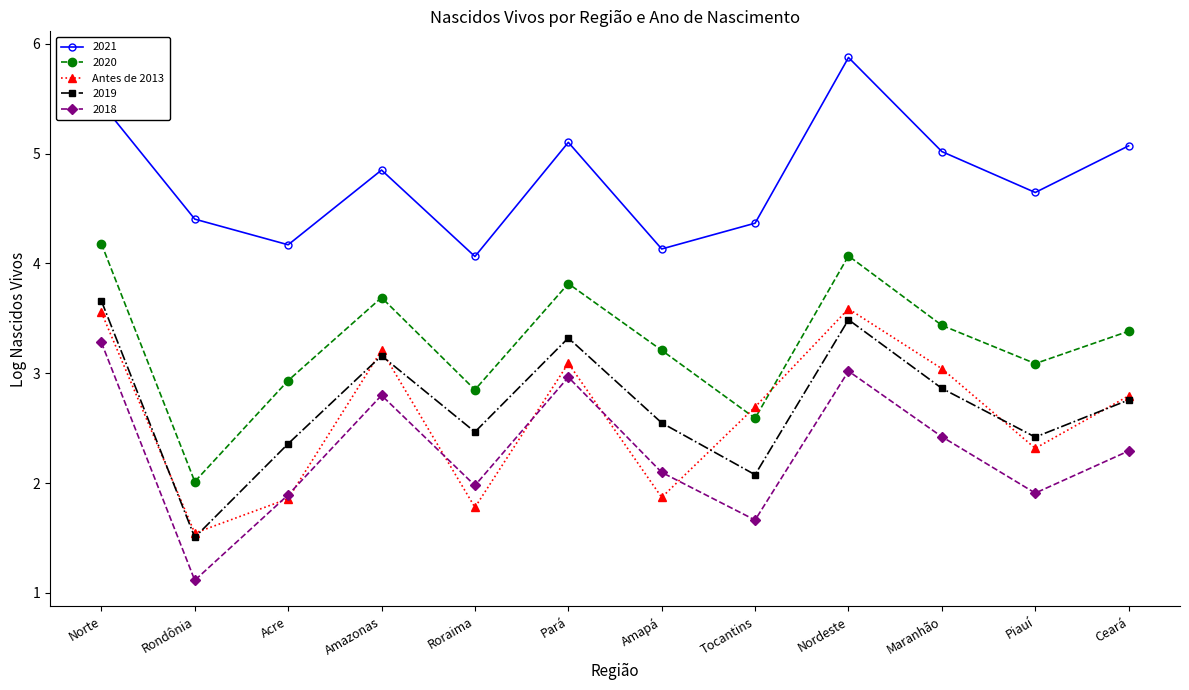

What is the greatest value displayed?

5.9